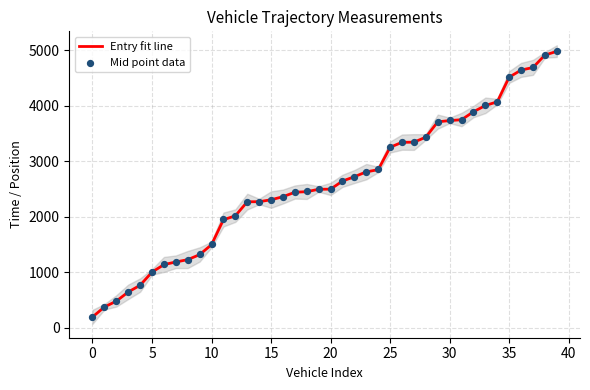

What is the minimum value for Entry fit line?

191.8